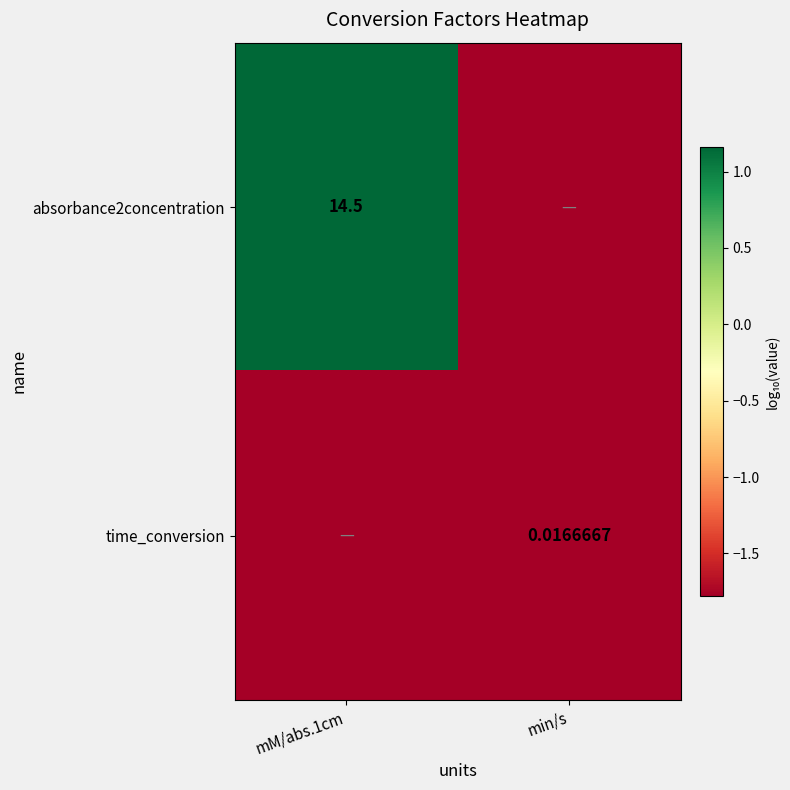

The value of absorbance2concentration at mM/abs.1cm is 1.2. True or false?

True